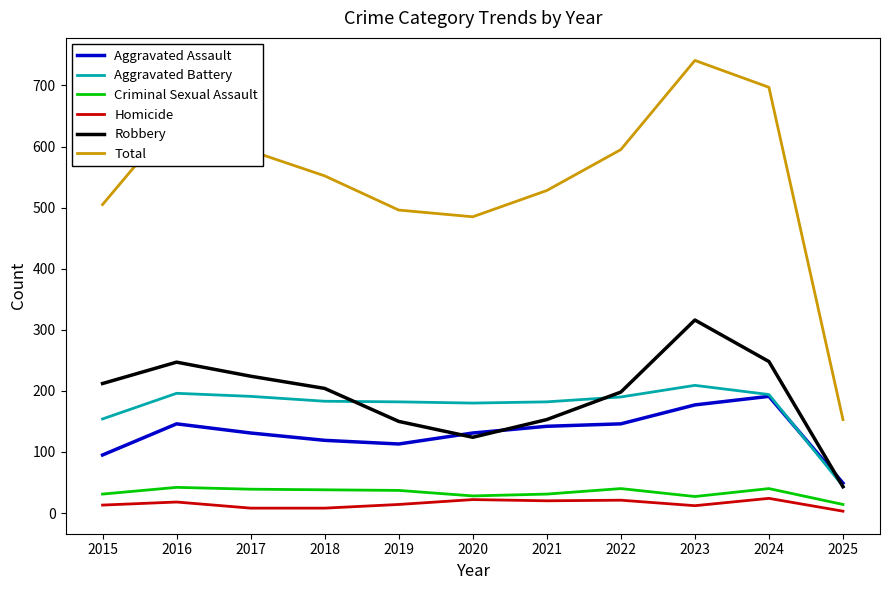

True or false: Total and Criminal Sexual Assault intersect in this chart.

False